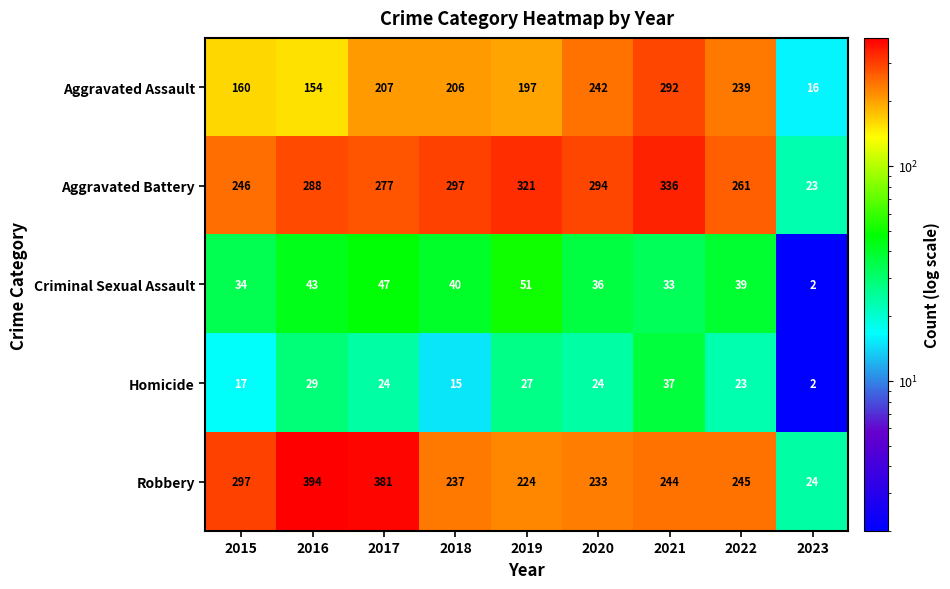

How many distinct data groups are displayed?

5